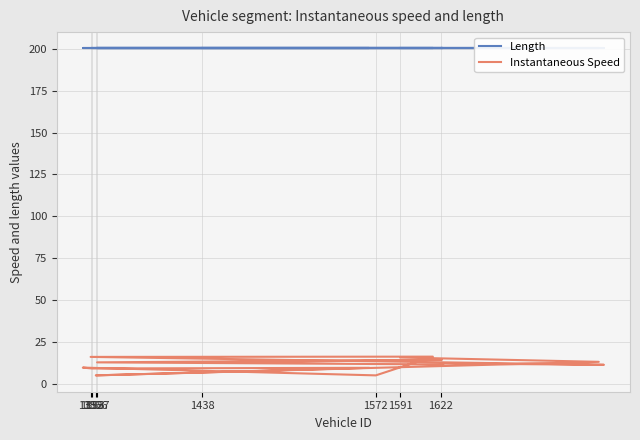

Rank the series by their average value, from highest to lowest.

Length, Instantaneous Speed